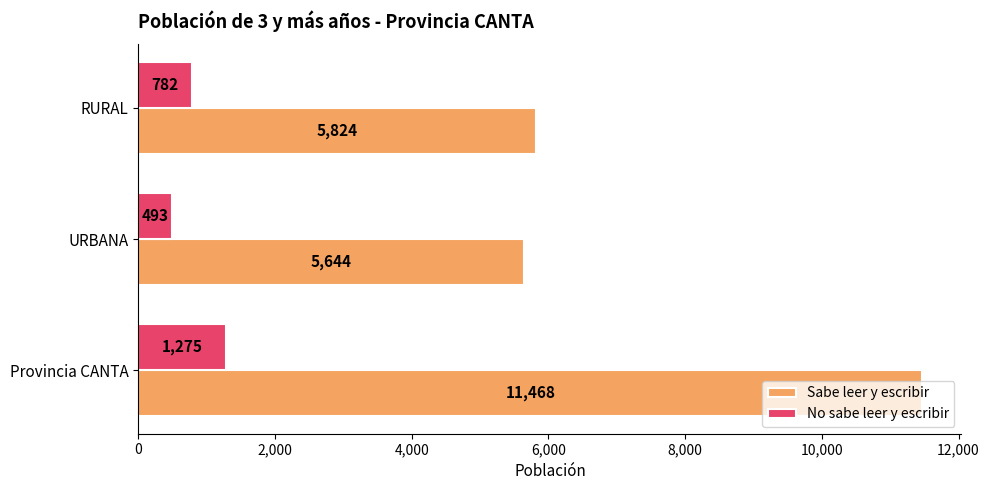

List the labels in order of No sabe leer y escribir value, largest first.

Provincia CANTA, RURAL, URBANA